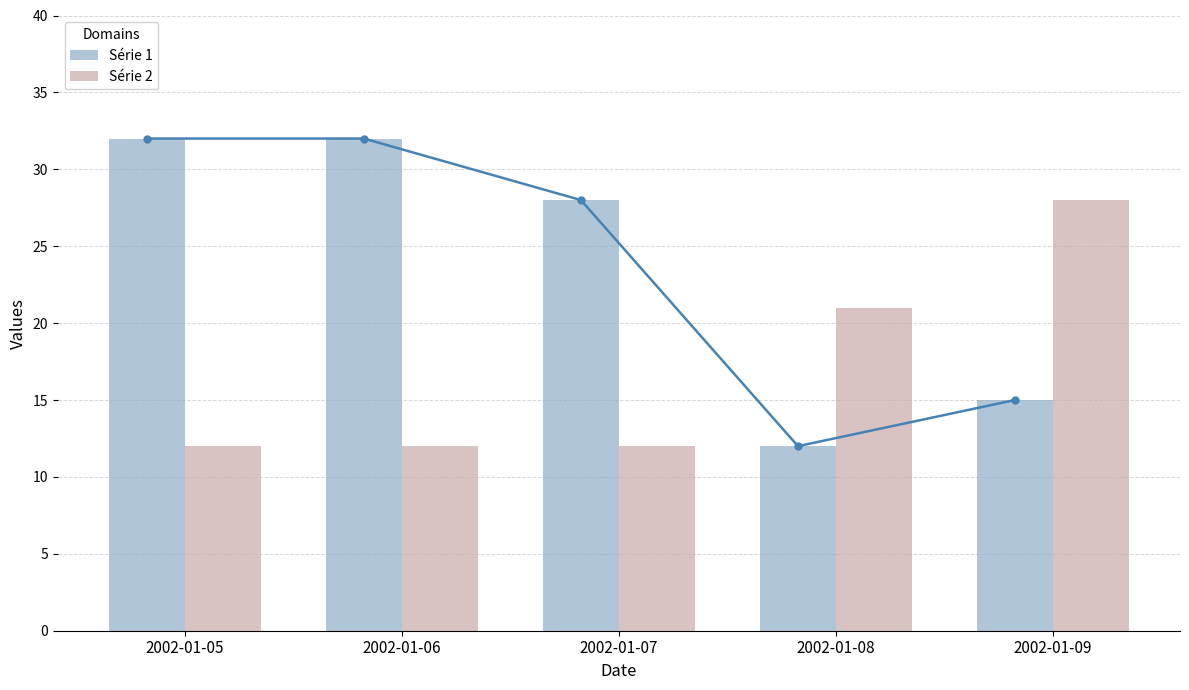

What is the difference between the highest and lowest values at 2002-01-07?

16